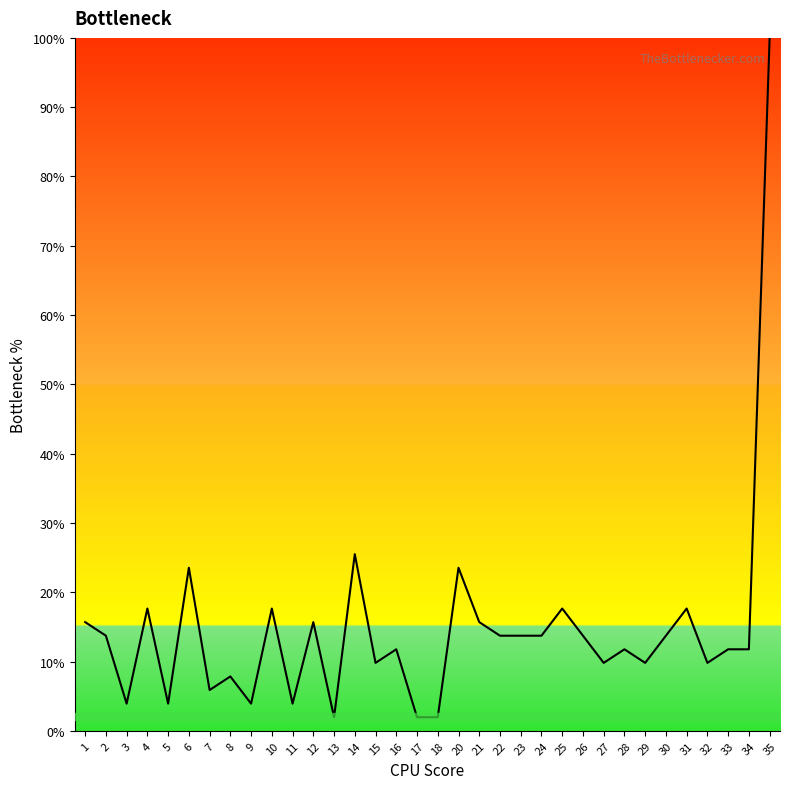

What is the minimum value shown in the chart?

2.0